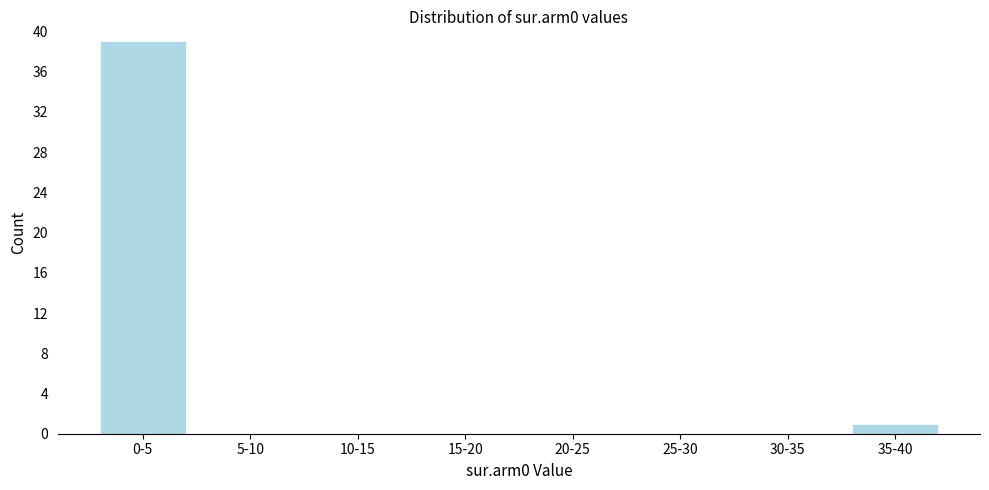

Reading left to right, transcribe all the data shown in this chart.

0-5=39	5-10=0	10-15=0	15-20=0	20-25=0	25-30=0	30-35=0	35-40=1